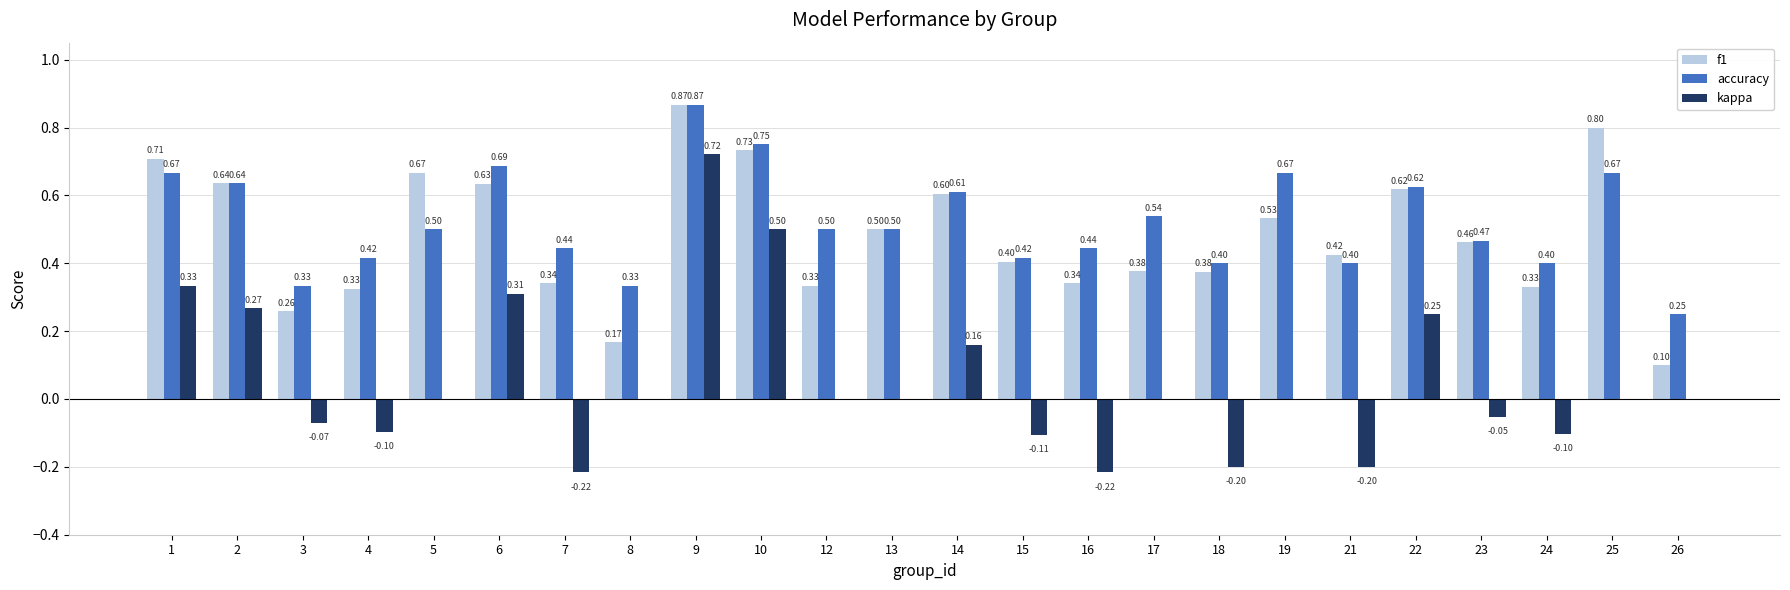

Are the bars grouped side by side (vs. stacked)?

Yes